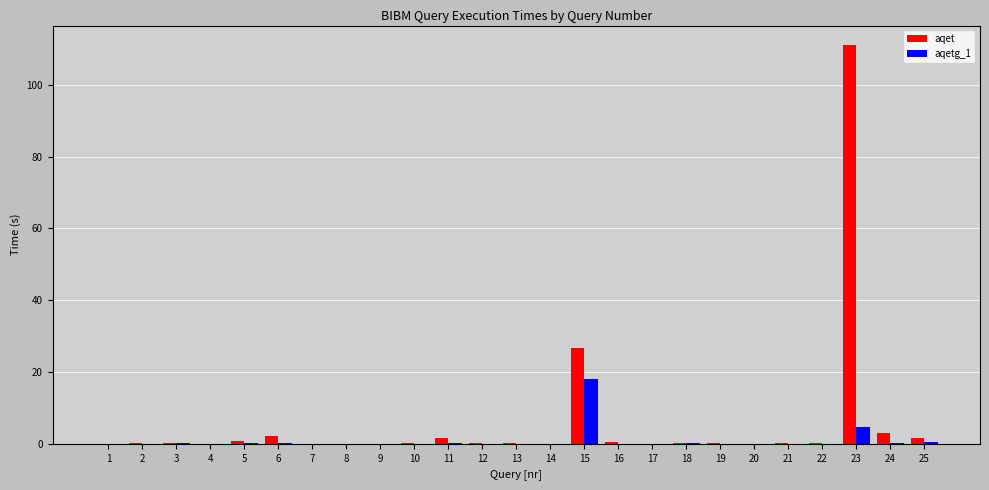

What is the sum of the aqet values at 9 and 19?

0.2